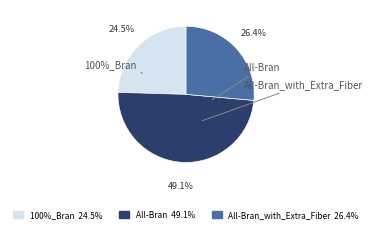

Approximately how many times larger is the value at 100%_Bran compared to All-Bran?

0.5